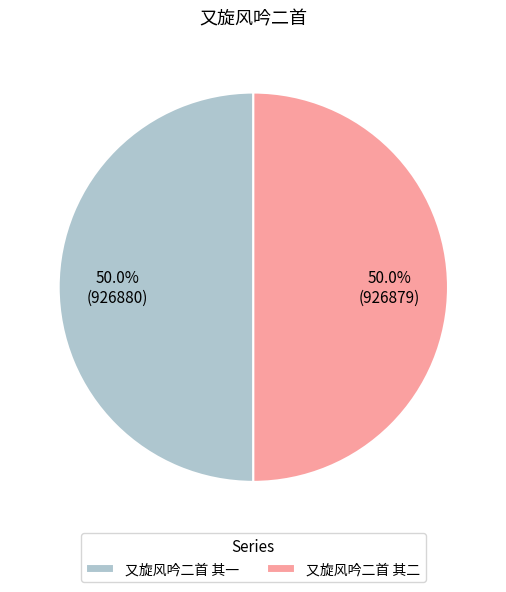

Approximately how many times larger is the value at 又旋风吟二首 其二 compared to 又旋风吟二首 其一?

1.0